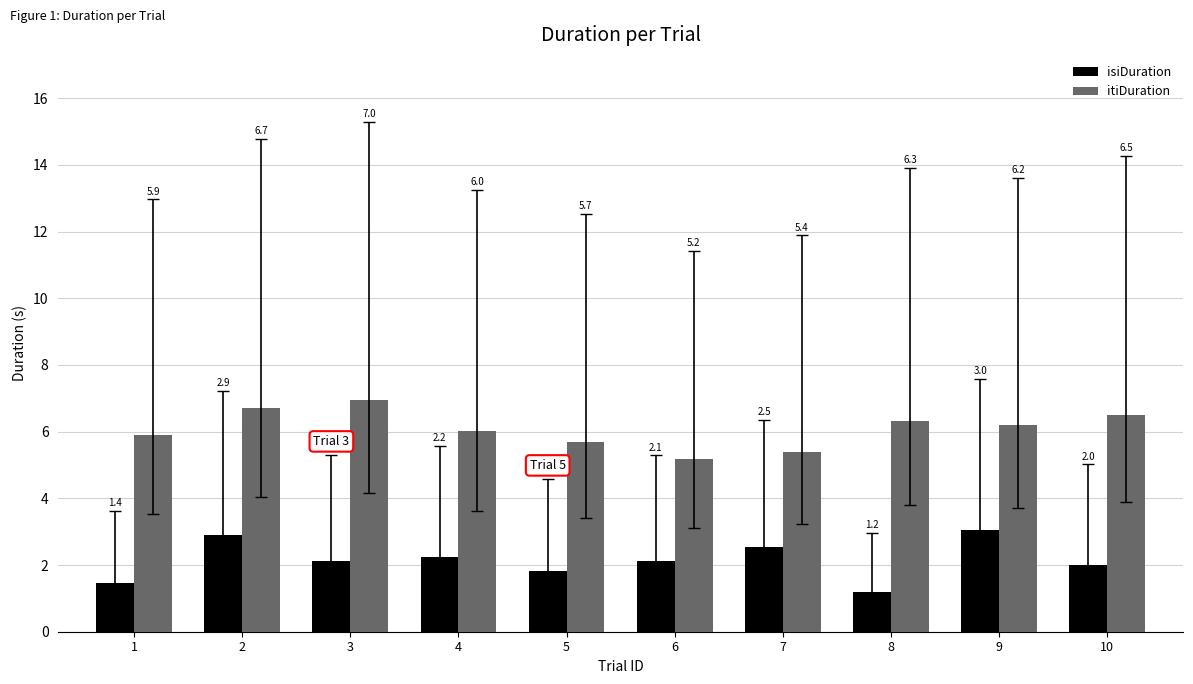

The value of isiDuration at 3 is 3.6. True or false?

False